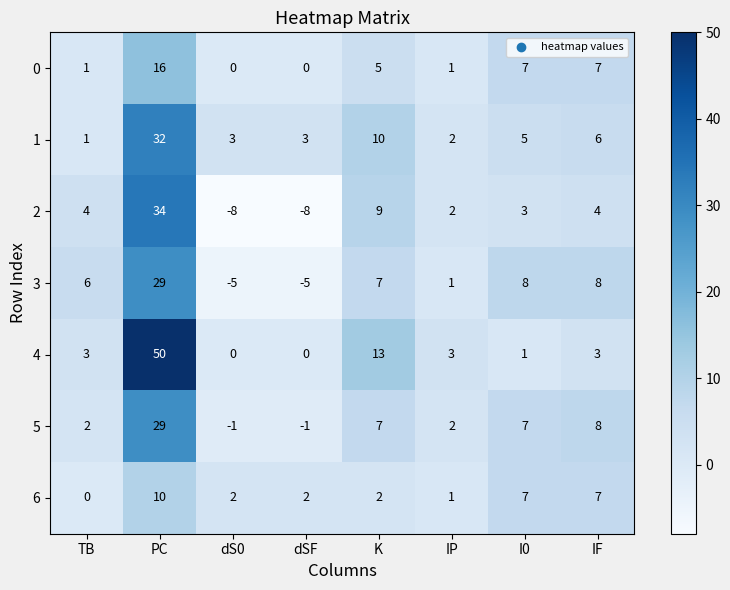

What is the difference between the maximum and minimum values in the 3 series?

34